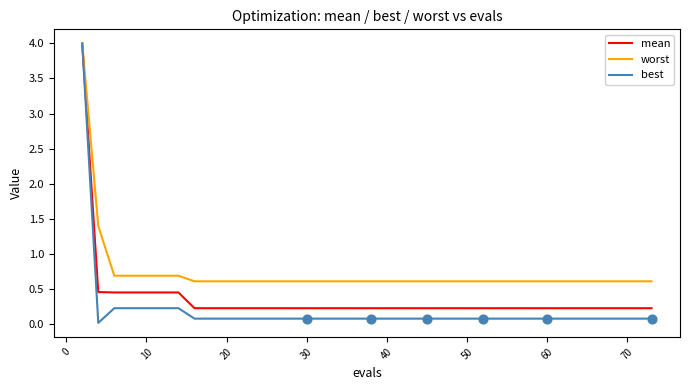

Which series has the widest spread of values?

best